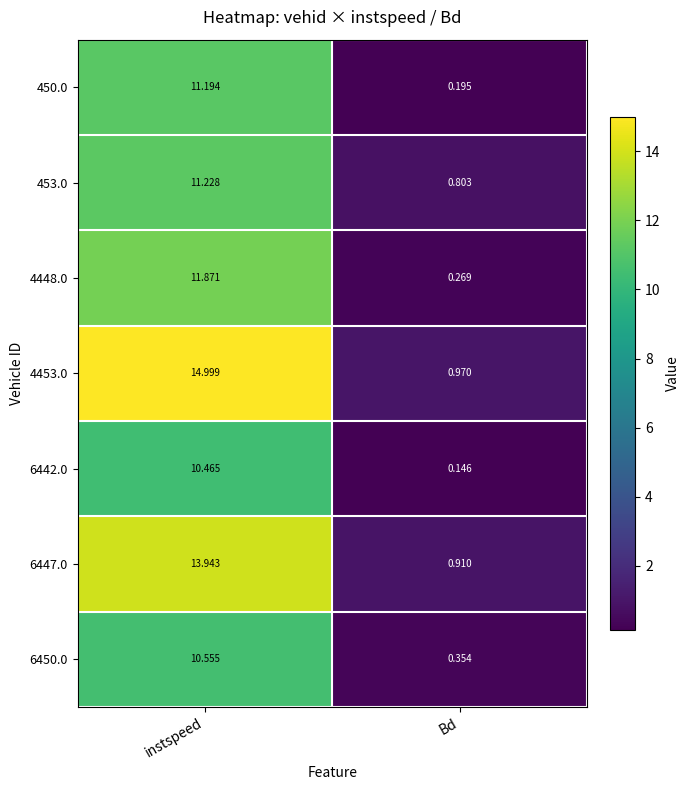

List the labels in order of 6450.0 value, smallest first.

Bd, instspeed